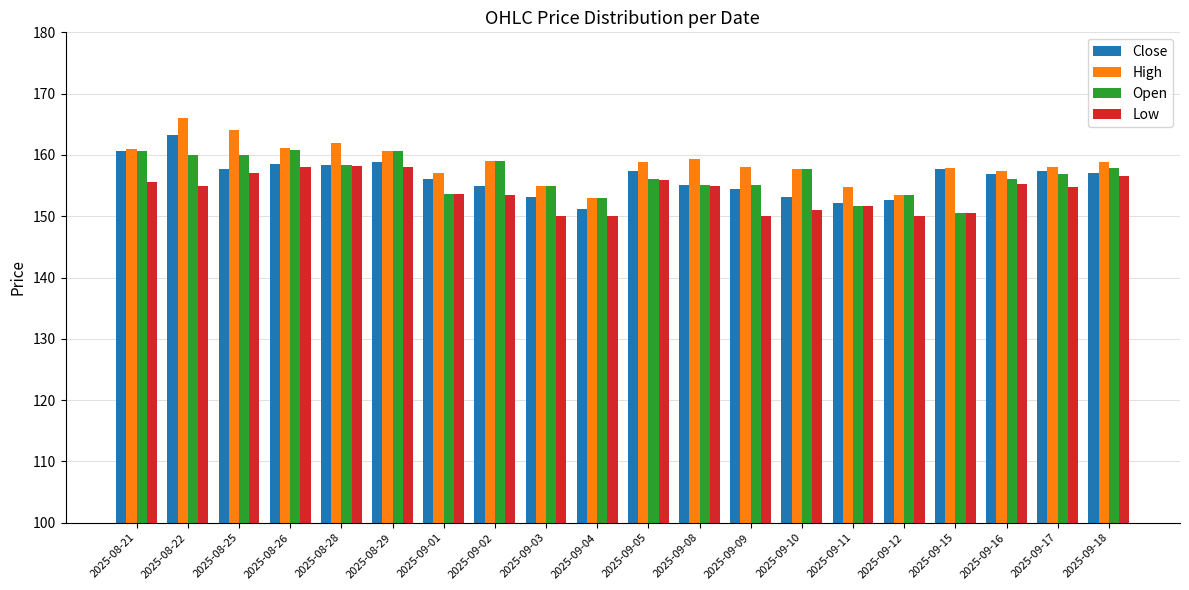

What value does the Low series have at 2025-08-21?

155.6